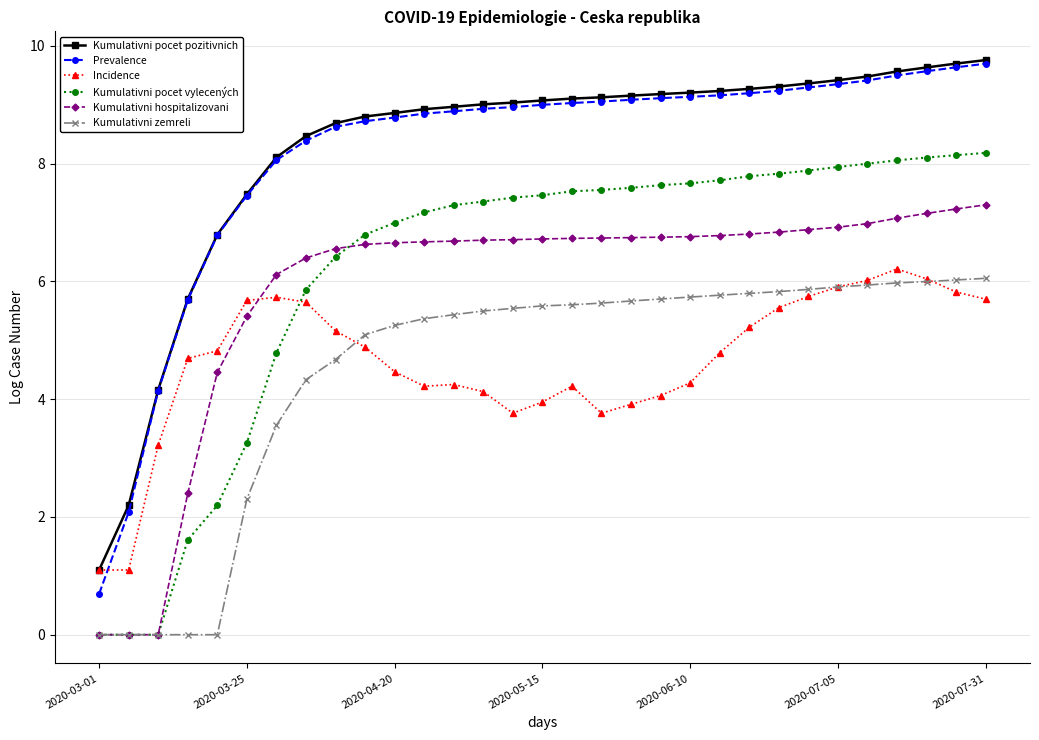

What is the value of the Kumulativni zemreli point at the 16th from the left?

5.6